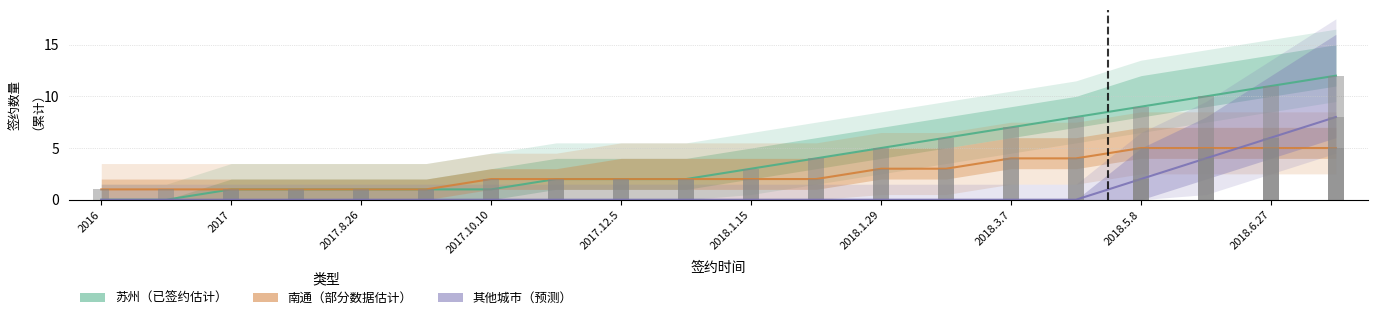

What is the difference between the maximum and minimum values in the 南通 series?

4